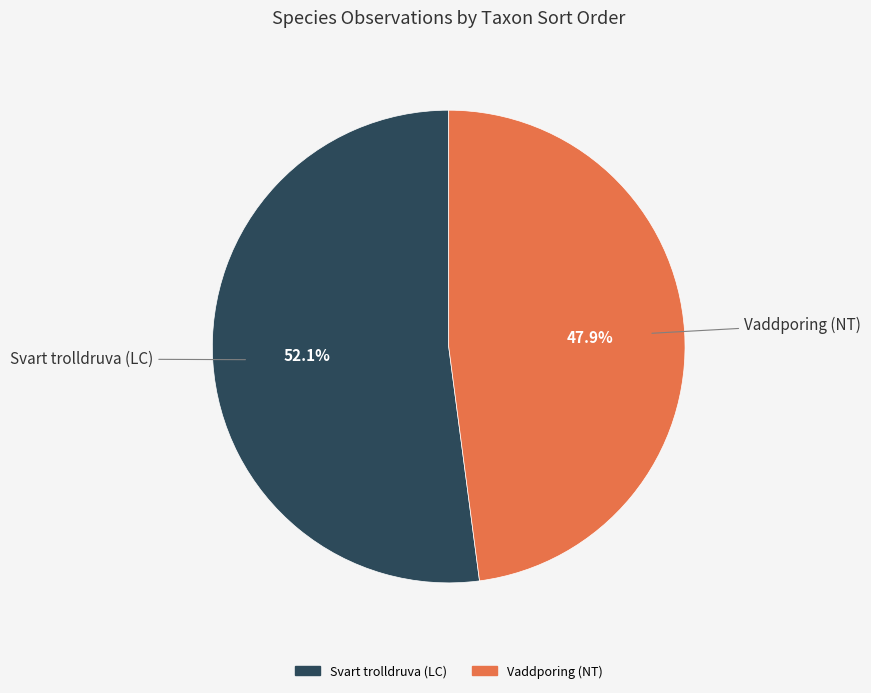

Combined, what portion of the pie is Vaddporing (NT) and Svart trolldruva (LC)?

100.0%